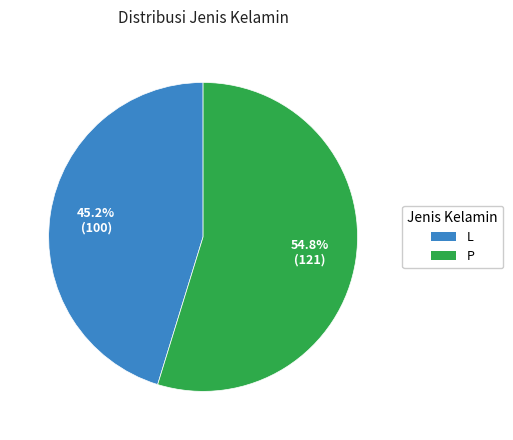

Which category has the smallest portion of the pie?

L